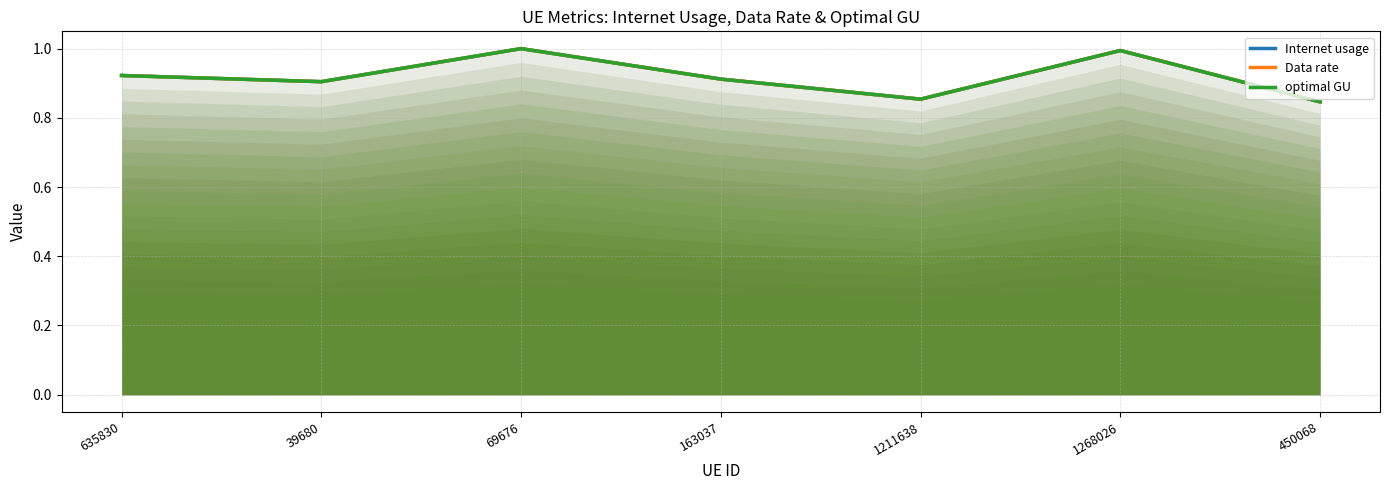

Between 635830 and 450068, which series saw the biggest shift?

Internet usage